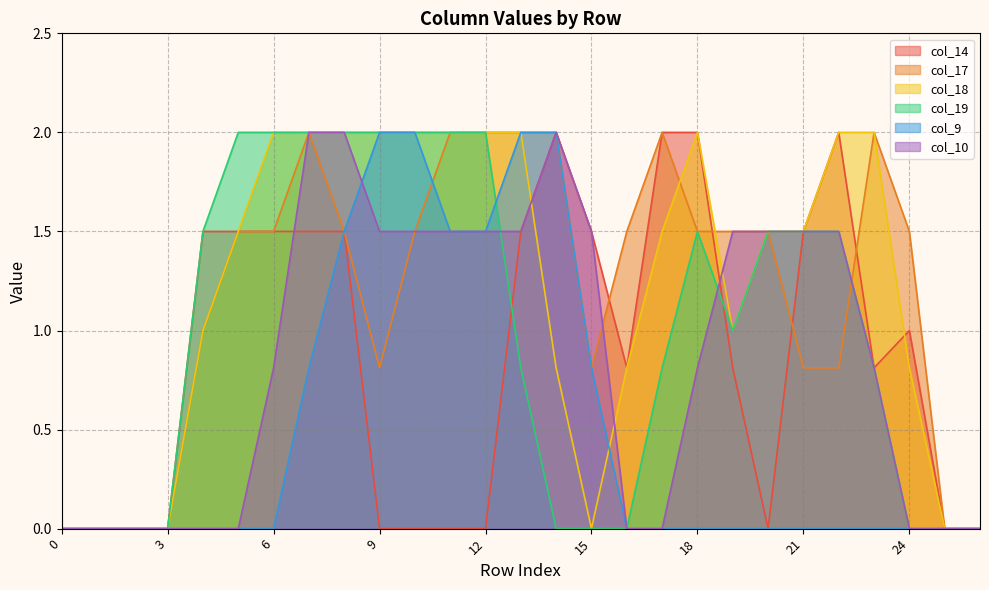

Reading left to right, extract all data points from this chart.

col_14: 0=0.0	1=0.0	2=0.0	3=0.0	4=1.5	5=1.5	6=1.5	7=1.5	8=1.5	9=0.0	10=0.0	11=0.0	12=0.0	13=1.5	14=2.0	15=1.5	16=0.8	17=2.0	18=2.0	19=0.8	20=0.0	21=1.5	22=2.0	23=0.8	24=1.0	25=0.0	26=0.0
col_17: 0=0.0	1=0.0	2=0.0	3=0.0	4=1.0	5=1.5	6=1.5	7=2.0	8=1.5	9=0.8	10=1.5	11=2.0	12=2.0	13=2.0	14=2.0	15=0.8	16=1.5	17=2.0	18=1.5	19=1.5	20=1.5	21=0.8	22=0.8	23=2.0	24=1.5	25=0.0	26=0.0
col_18: 0=0.0	1=0.0	2=0.0	3=0.0	4=1.0	5=1.5	6=2.0	7=2.0	8=2.0	9=2.0	10=2.0	11=2.0	12=2.0	13=2.0	14=0.8	15=0.0	16=0.8	17=1.5	18=2.0	19=1.0	20=1.5	21=1.5	22=2.0	23=2.0	24=0.8	25=0.0	26=0.0
col_19: 0=0.0	1=0.0	2=0.0	3=0.0	4=1.5	5=2.0	6=2.0	7=2.0	8=2.0	9=2.0	10=2.0	11=2.0	12=2.0	13=0.8	14=0.0	15=0.0	16=0.0	17=0.8	18=1.5	19=1.0	20=1.5	21=1.5	22=1.5	23=0.8	24=0.0	25=0.0	26=0.0
col_9: 0=0.0	1=0.0	2=0.0	3=0.0	4=0.0	5=0.0	6=0.0	7=0.8	8=1.5	9=2.0	10=2.0	11=1.5	12=1.5	13=2.0	14=2.0	15=0.8	16=0.0	17=0.0	18=0.0	19=0.0	20=0.0	21=0.0	22=0.0	23=0.0	24=0.0	25=0.0	26=0.0
col_10: 0=0.0	1=0.0	2=0.0	3=0.0	4=0.0	5=0.0	6=0.8	7=2.0	8=2.0	9=1.5	10=1.5	11=1.5	12=1.5	13=1.5	14=2.0	15=1.5	16=0.0	17=0.0	18=0.8	19=1.5	20=1.5	21=1.5	22=1.5	23=0.8	24=0.0	25=0.0	26=0.0